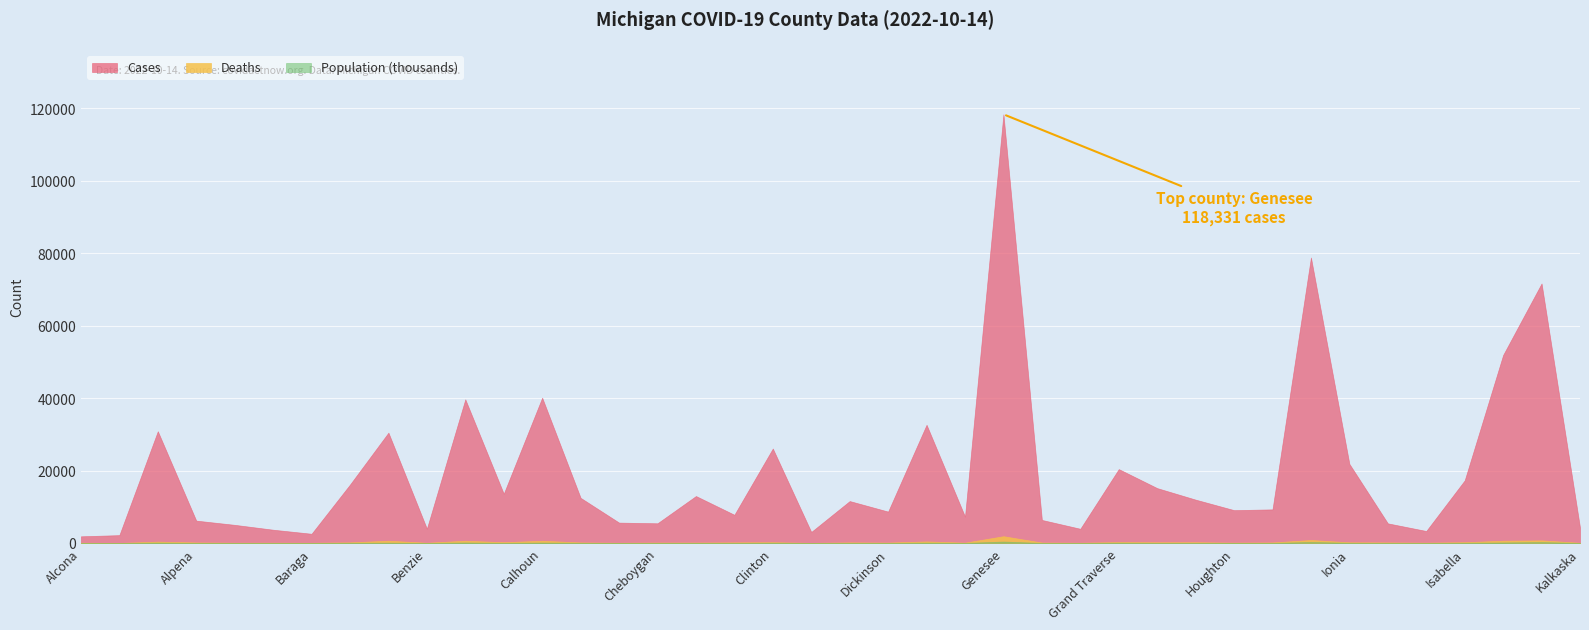

What value does the Cases series have at Branch?

13598